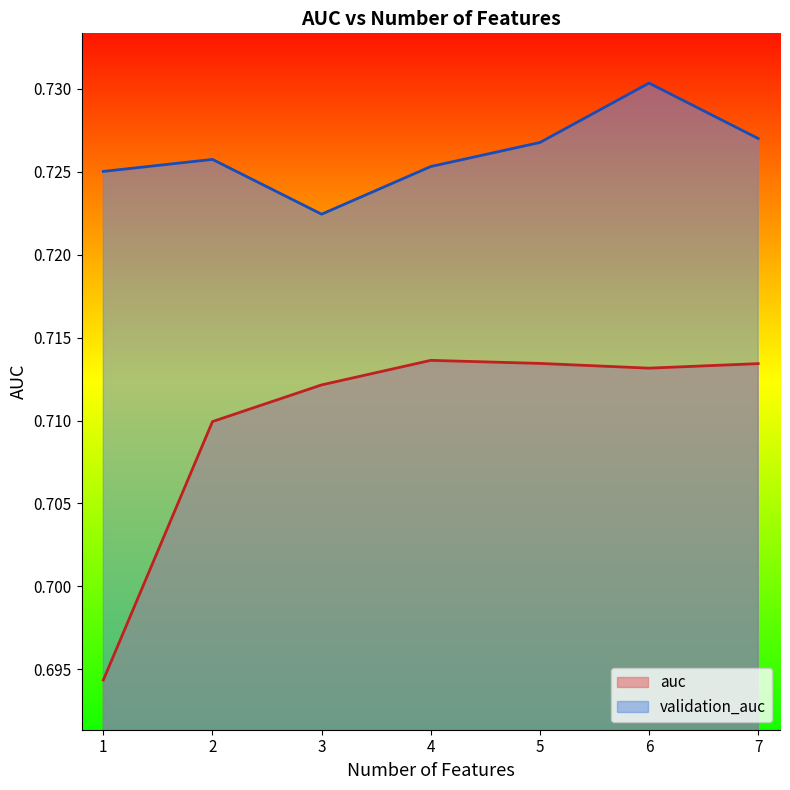

Reading left to right, what are all the values shown in this chart?

auc: 0.7	0.7	0.7	0.7	0.7	0.7	0.7
validation_auc: 0.7	0.7	0.7	0.7	0.7	0.7	0.7